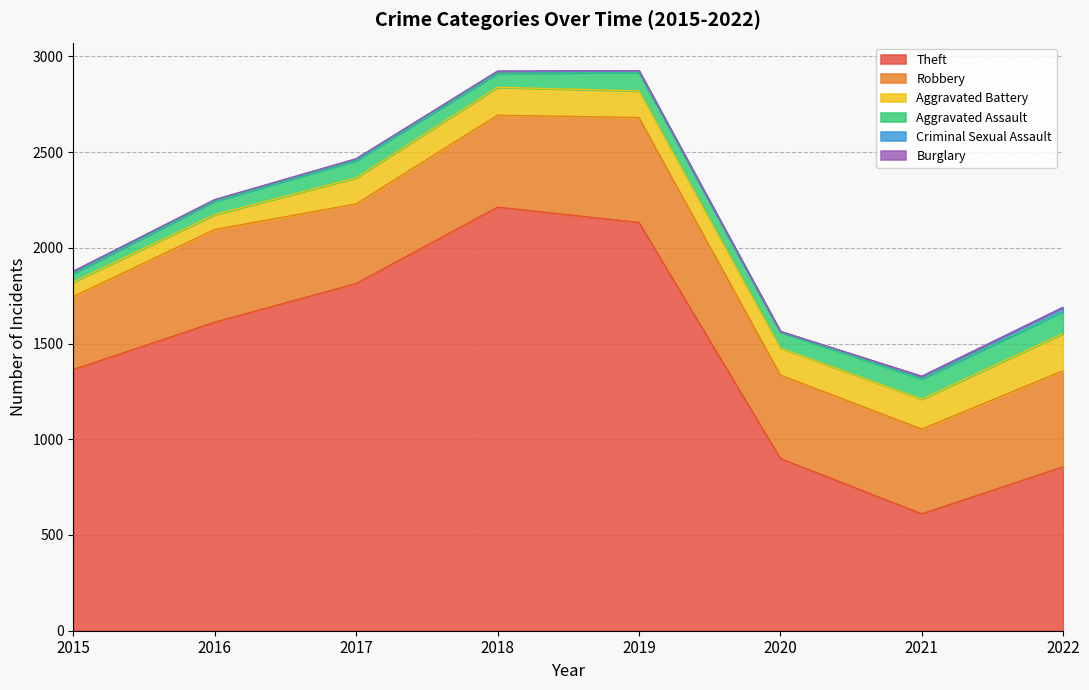

Which series has the widest spread of values?

Theft